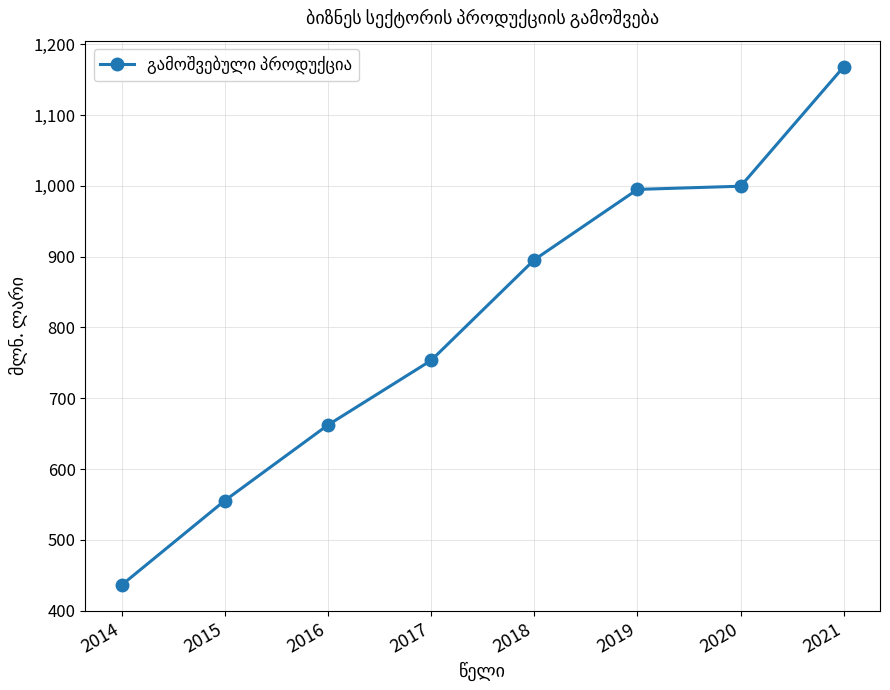

What is the value of the 4th point from the left?

753.4